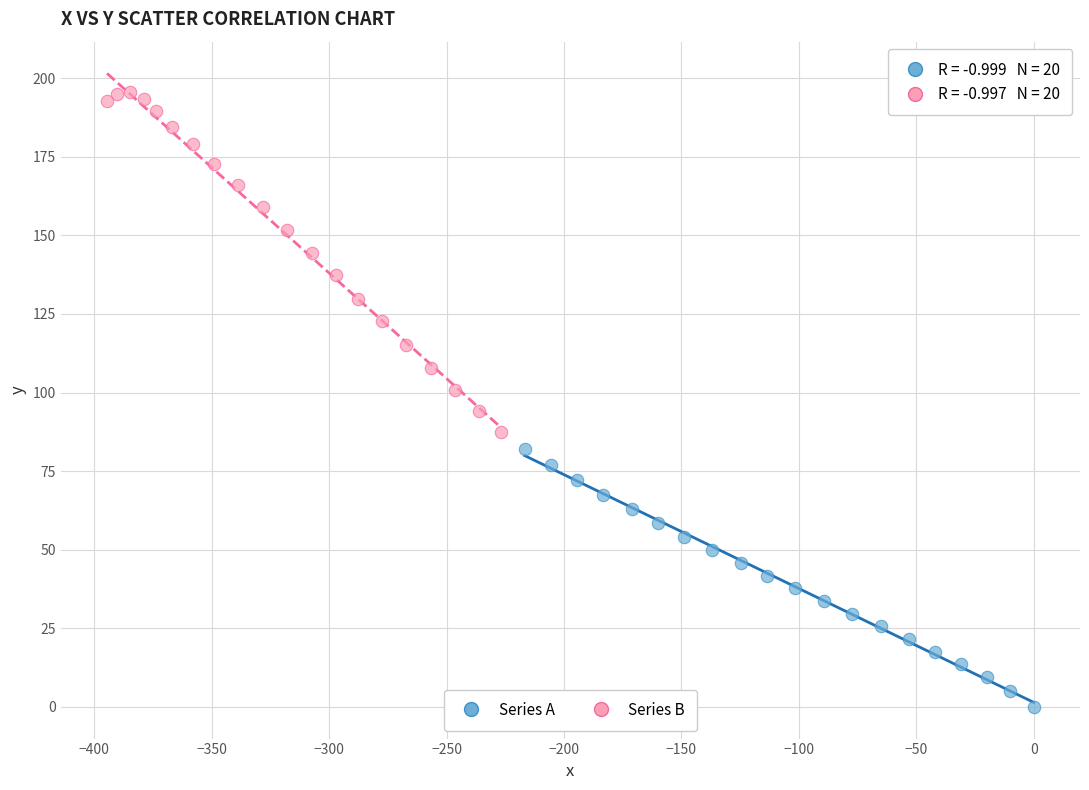

Which series reaches the minimum Y coordinate?

Series A